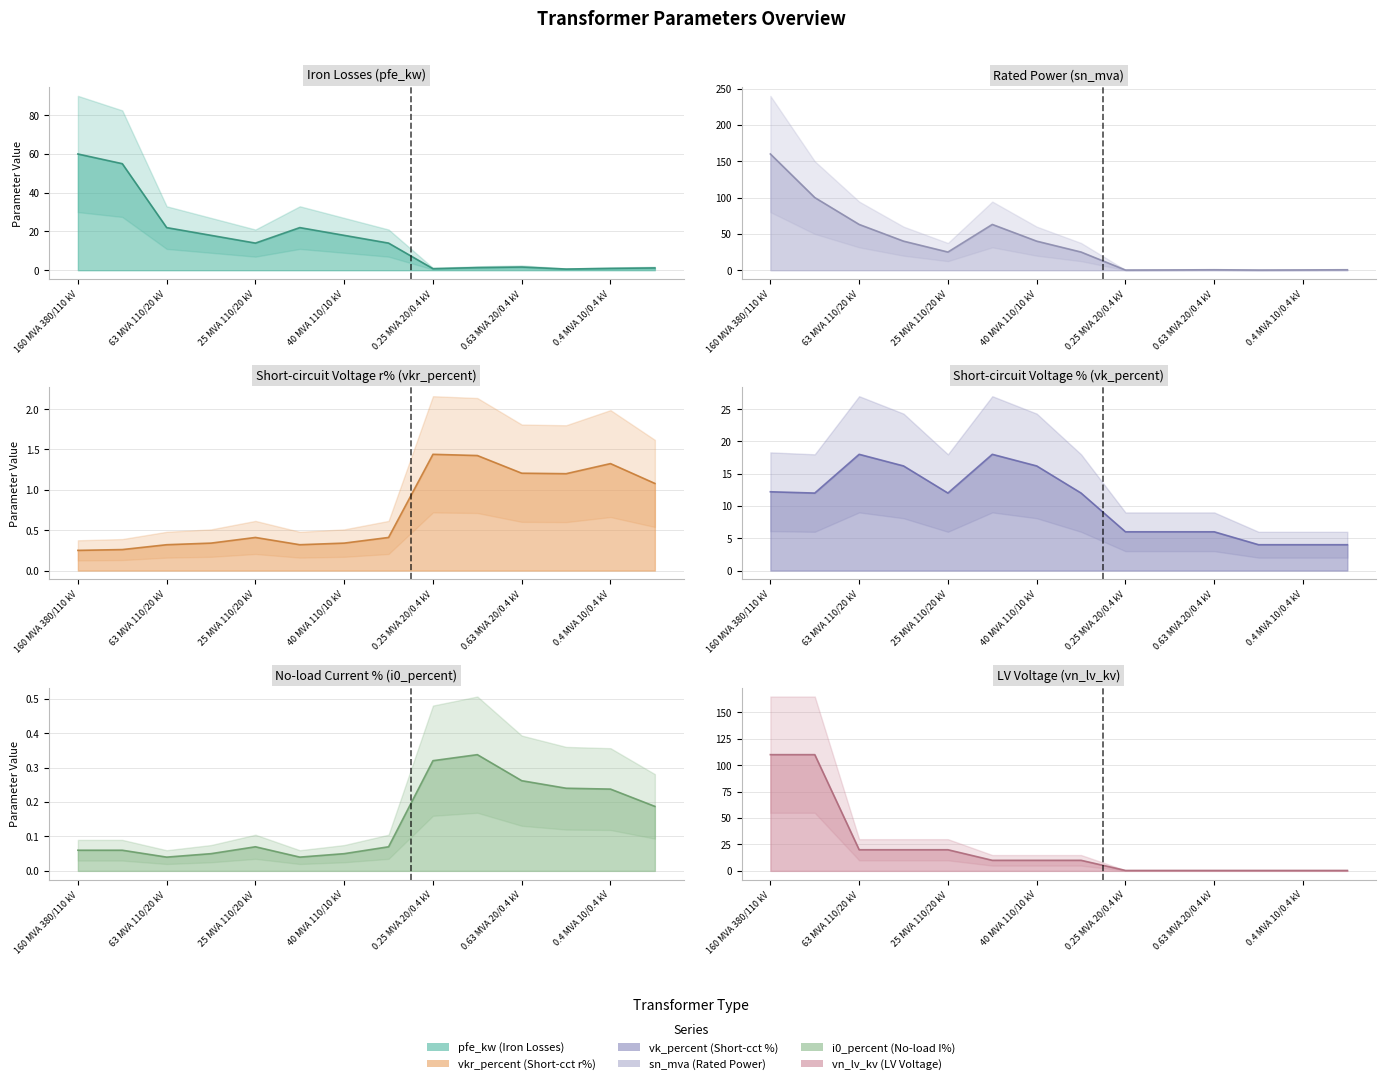

At which category does vkr_percent reach its first local valley?

63 MVA 110/10 kV